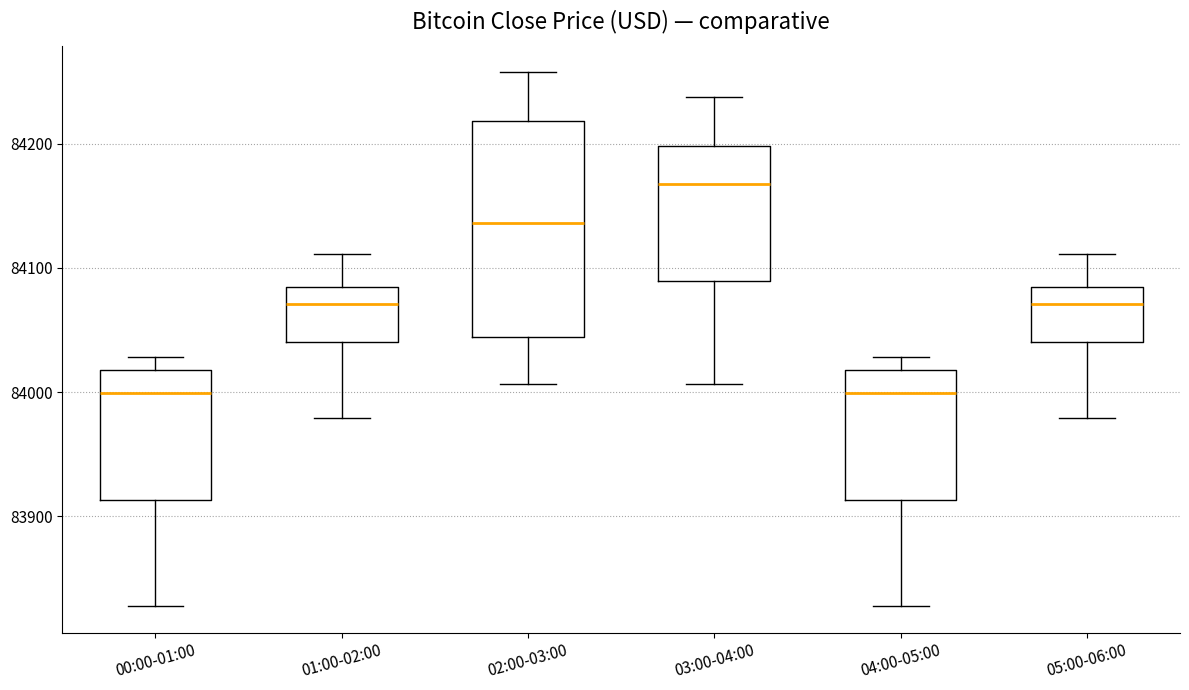

Reading left to right, transcribe this box plot: for each box, give where its median line is, the range the box spans, and where its two whiskers end, as read against the y-axis. The values are not printed on the chart, so give them approximately, as read against the axis.

00:00-01:00: median 84000, box 83910 to 84020, whiskers 83830 to 84030
01:00-02:00: median 84070, box 84040 to 84080, whiskers 83980 to 84110
02:00-03:00: median 84140, box 84040 to 84220, whiskers 84010 to 84260
03:00-04:00: median 84170, box 84090 to 84200, whiskers 84010 to 84240
04:00-05:00: median 84000, box 83910 to 84020, whiskers 83830 to 84030
05:00-06:00: median 84070, box 84040 to 84080, whiskers 83980 to 84110